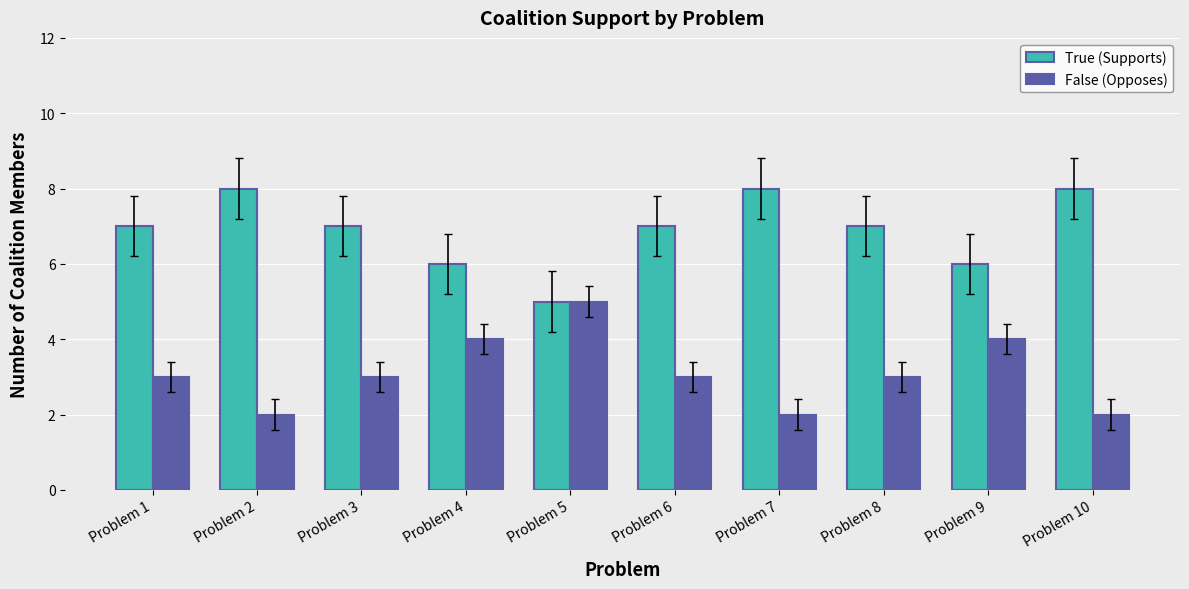

What is the average value of the True (Supports) series?

7